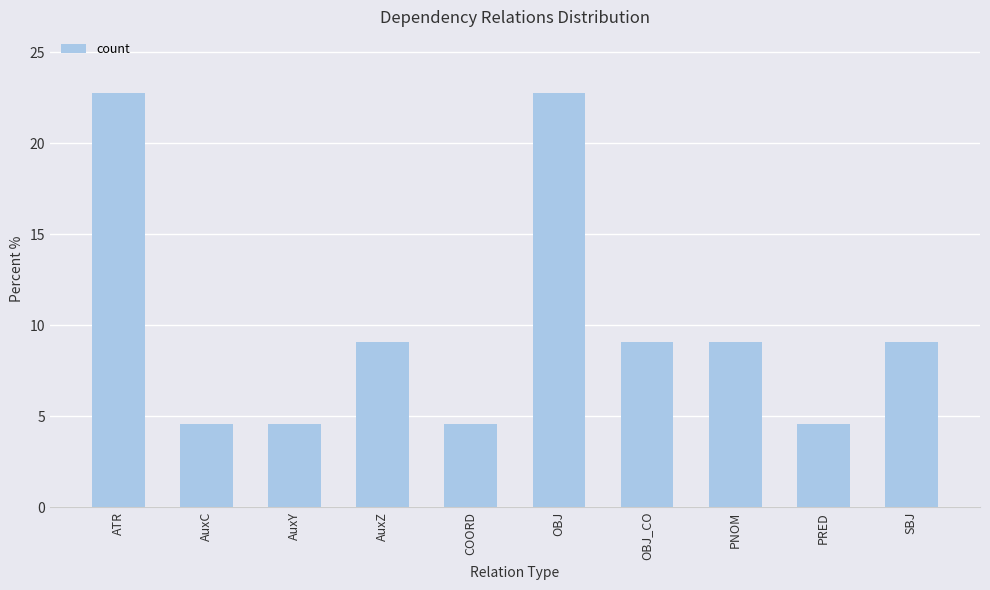

What is the sum of the values at PRED and AuxZ?

13.6